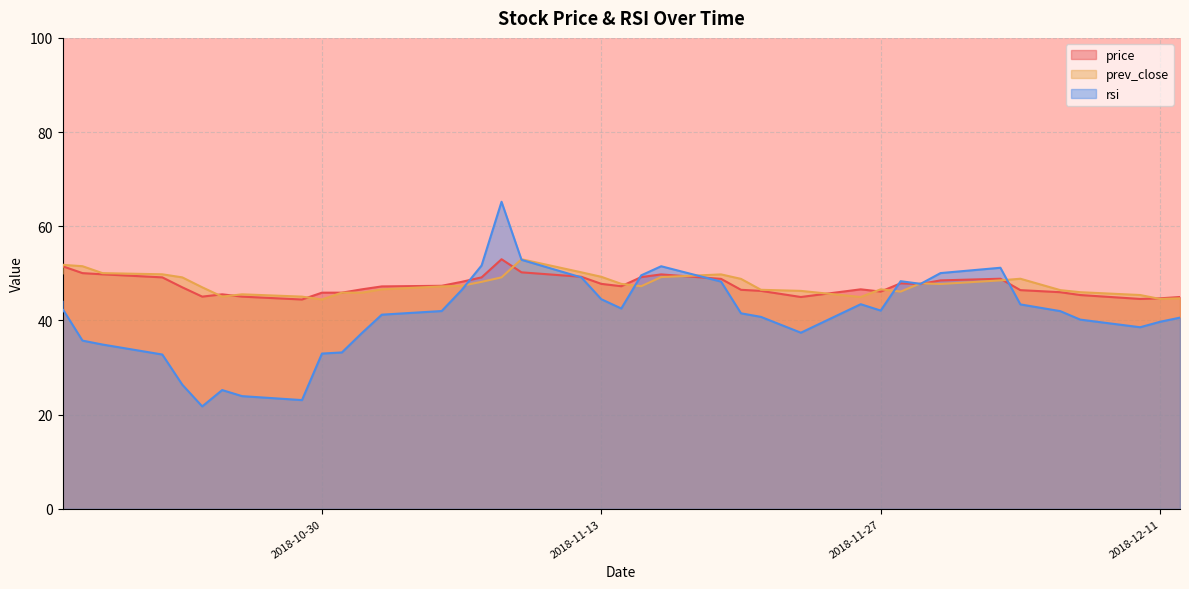

How many intersections are there between rsi and prev_close?

8